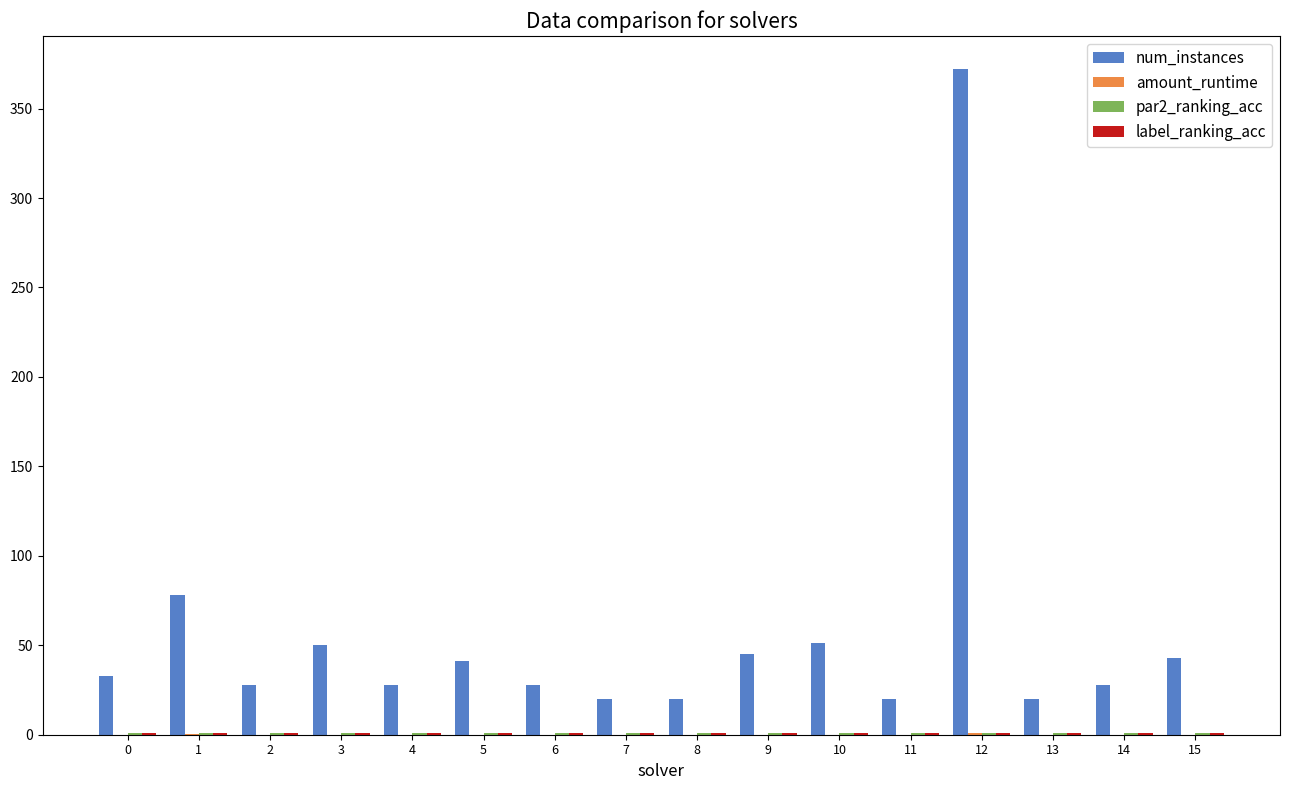

What is the maximum value shown in the chart?

372.0